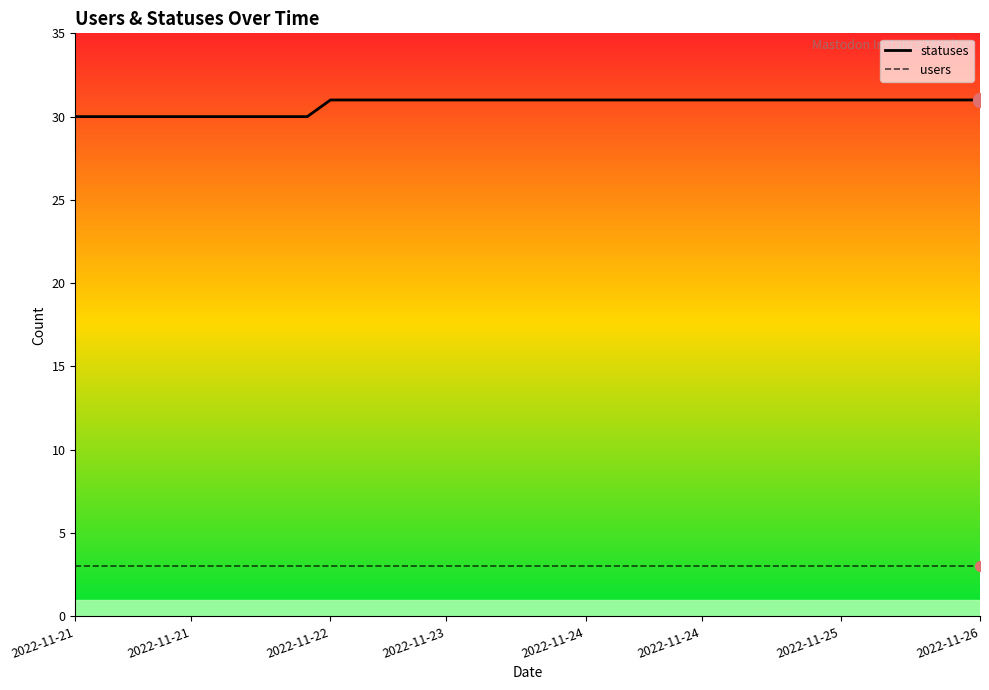

Reading right to left, transcribe all the data shown in this chart.

statuses: 31	31	31	31	31	31	31	31	31	31	31	31	31	31	31	31	31	31	31	31	31	31	31	31	31	31	31	31	31	30	30	30	30	30	30	30	30	30	30	30
users: 3	3	3	3	3	3	3	3	3	3	3	3	3	3	3	3	3	3	3	3	3	3	3	3	3	3	3	3	3	3	3	3	3	3	3	3	3	3	3	3